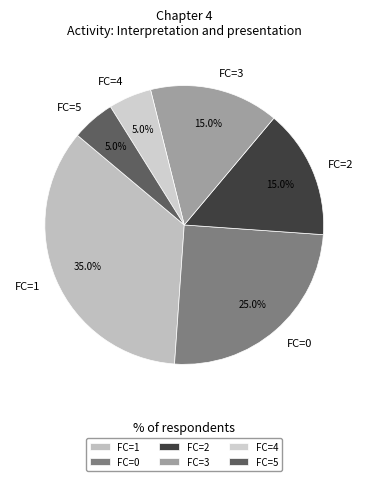

To the nearest percent, what is the combined percentage of FC=5 and FC=0?

30%